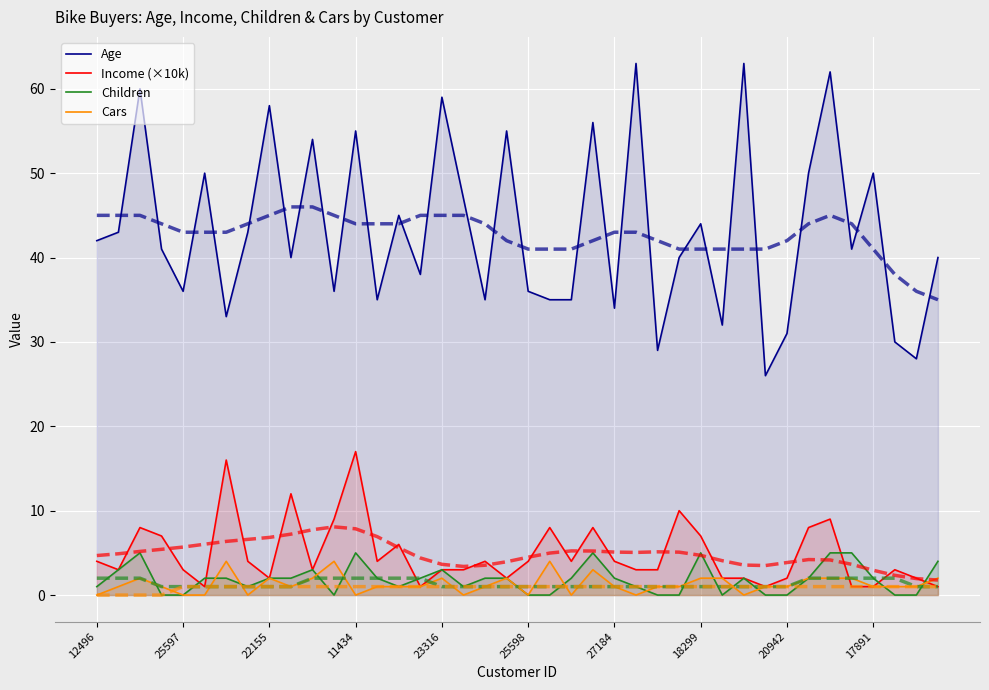

How many Cars values are between 1 and 2?

26